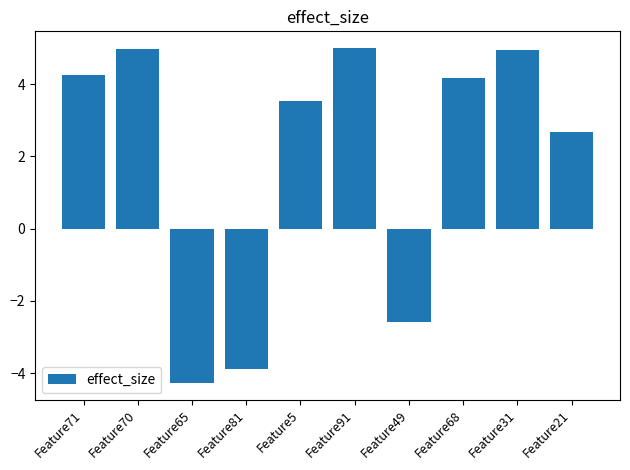

How many bars are there in total?

10